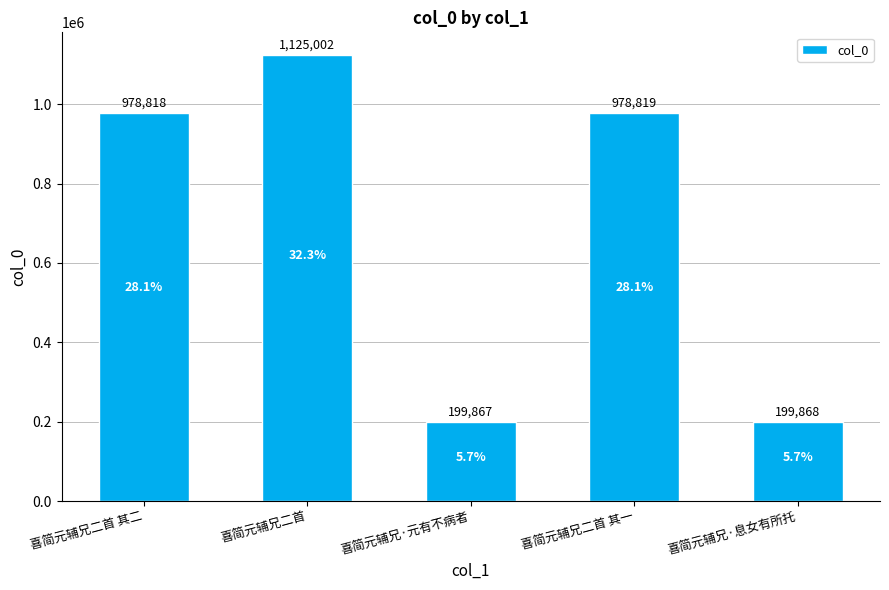

List the labels in order of value, largest first.

喜简元辅兄二首, 喜简元辅兄二首 其一, 喜简元辅兄二首 其二, 喜简元辅兄·息女有所托, 喜简元辅兄·元有不病者